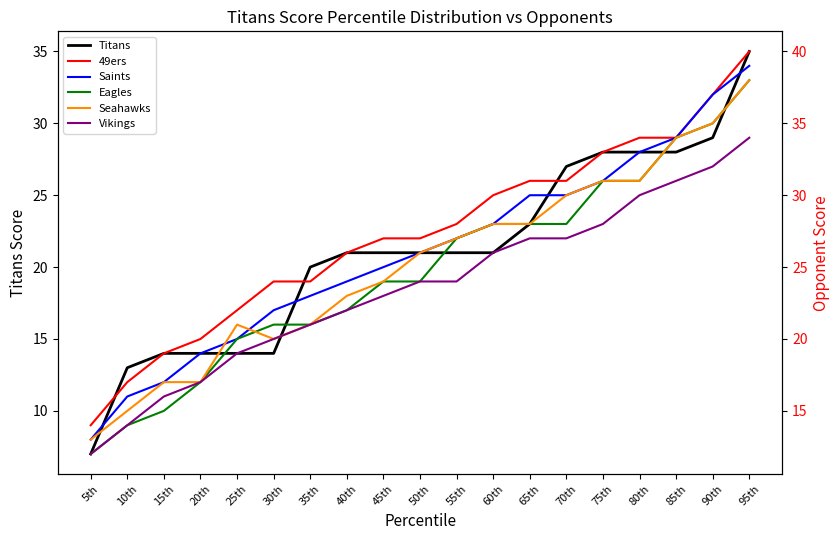

What is the value of the Titans point at the 2nd from the left?

13